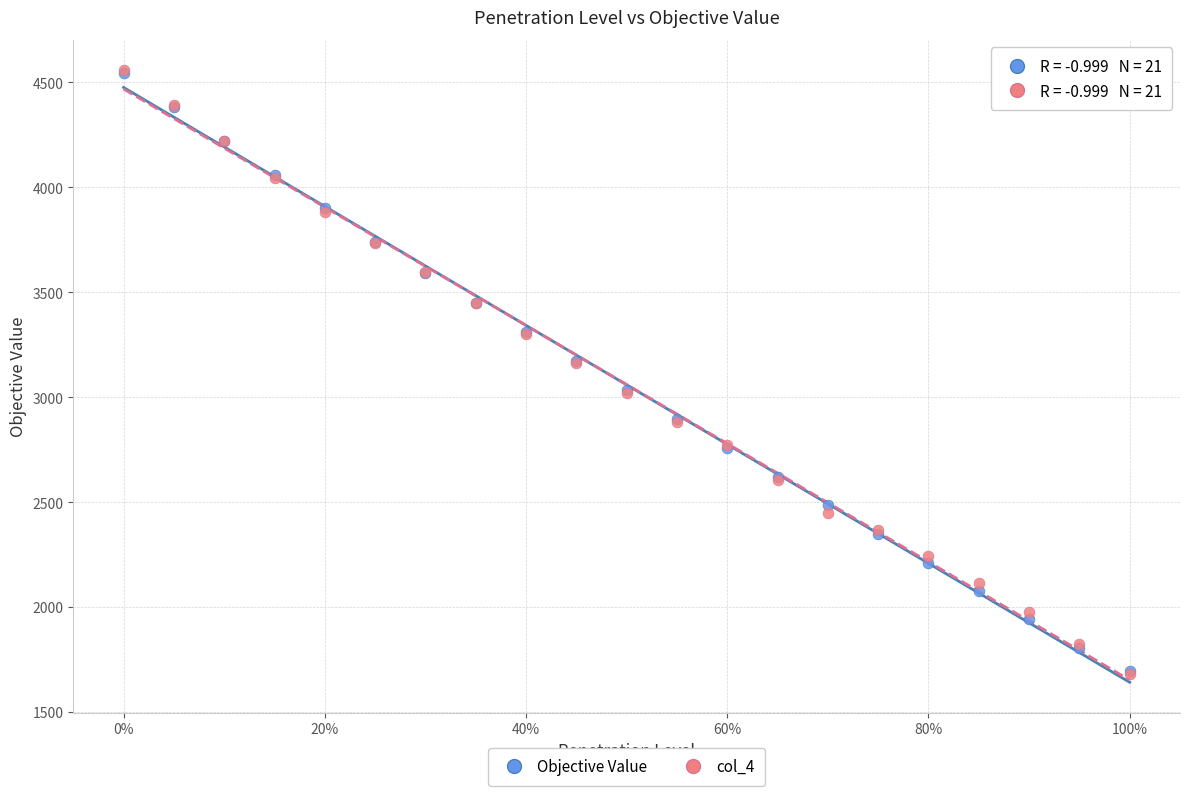

What are all the series names shown in the legend?

Objective Value, col_4